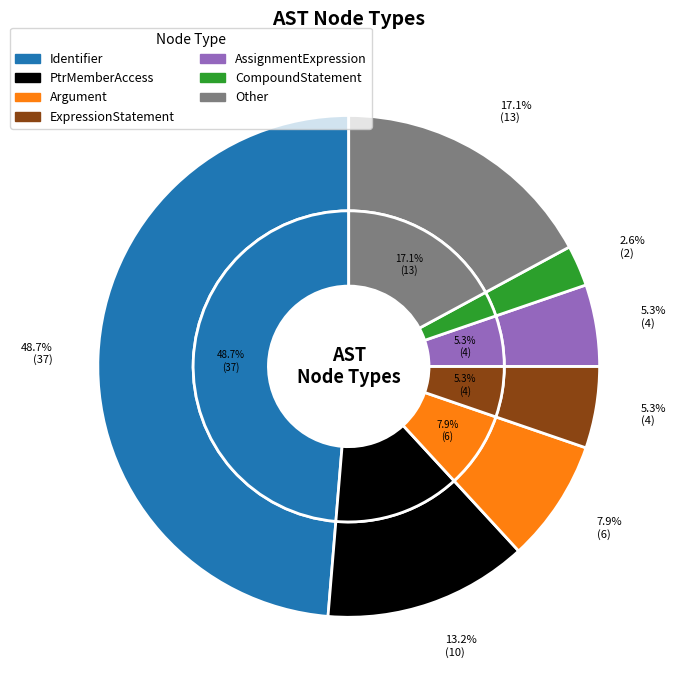

The FunctionDef slice represents 11% of the pie. True or false?

False